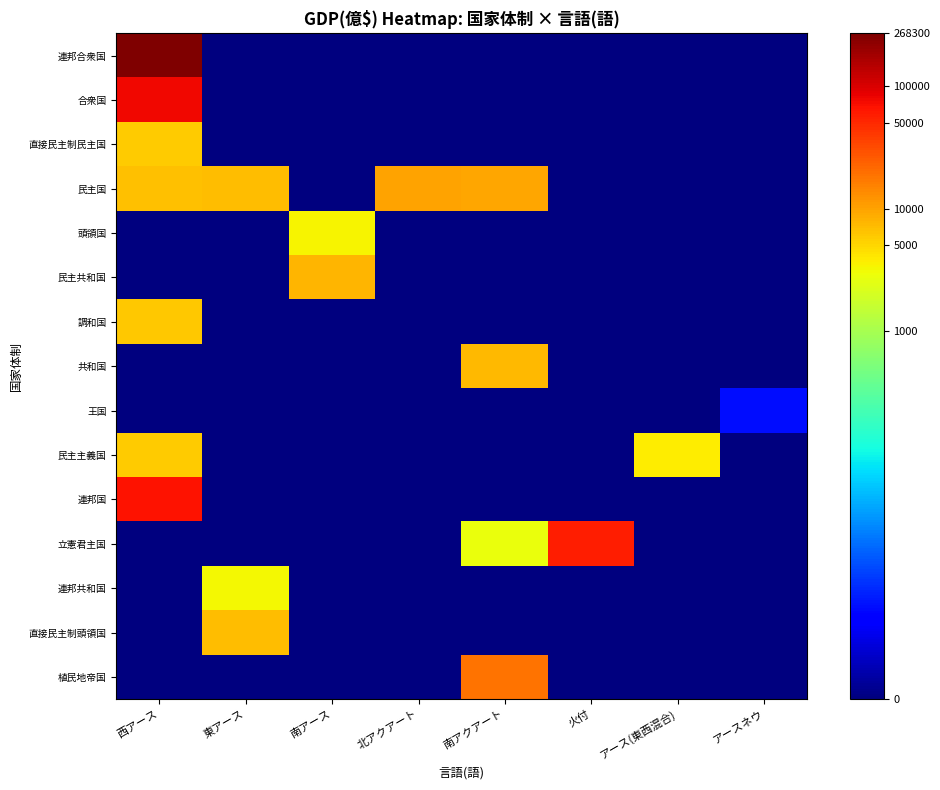

How many series are shown in this chart?

15